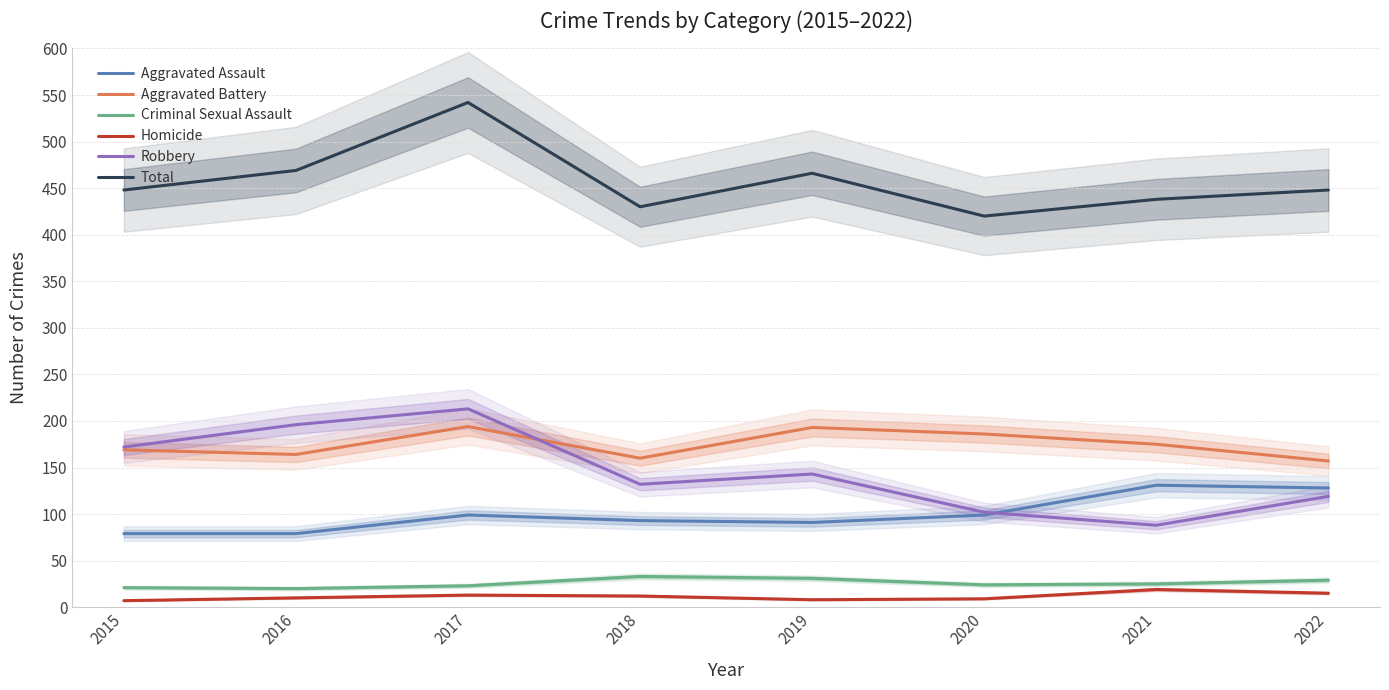

The value of Aggravated Assault at 2022 is 128. True or false?

True